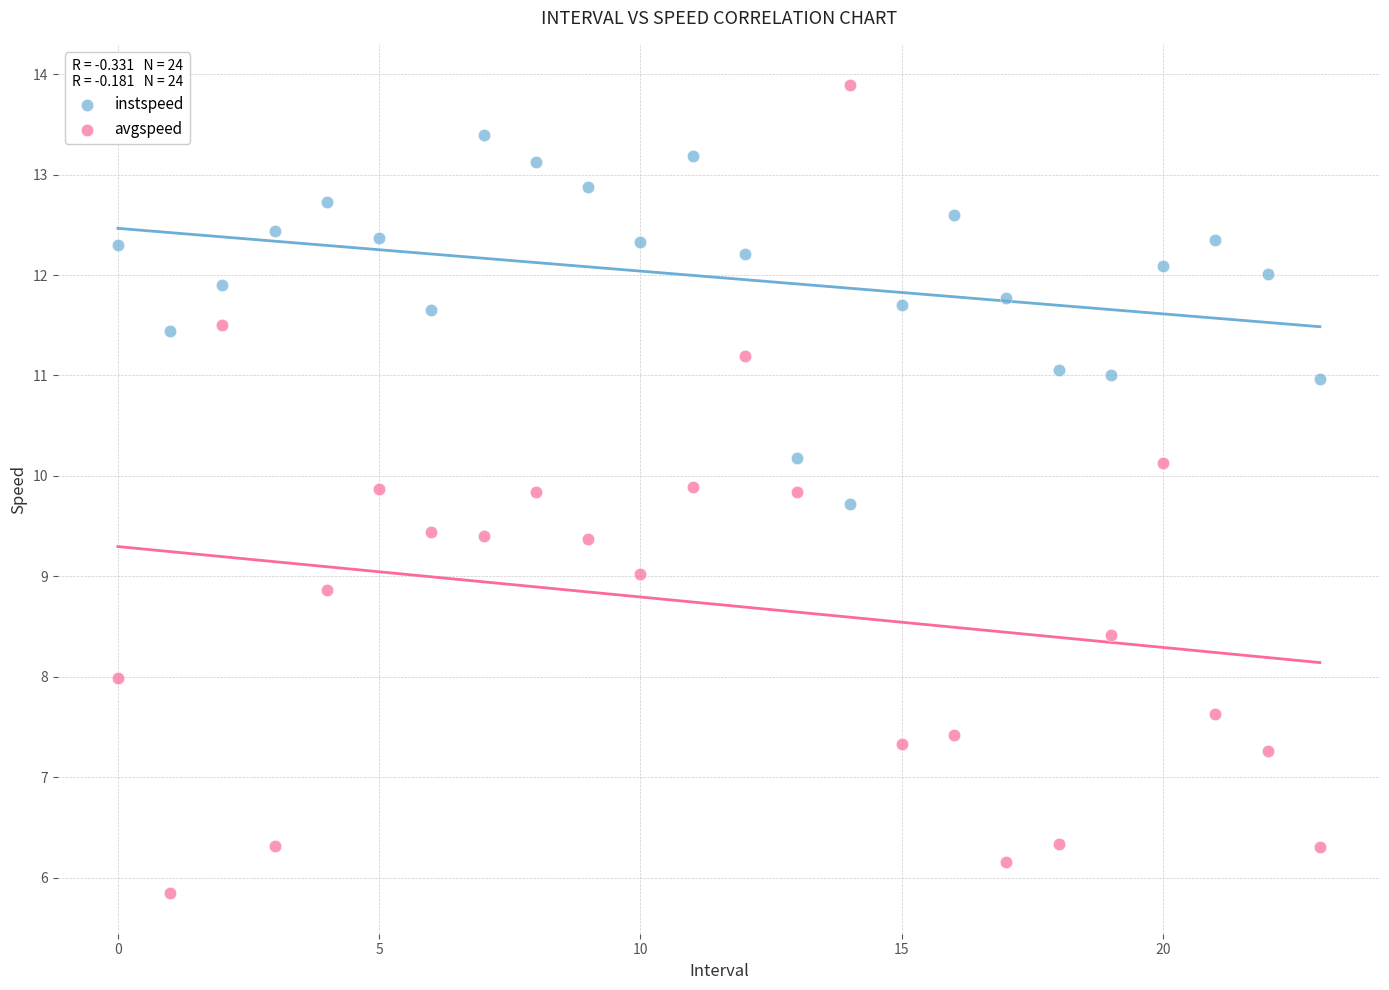

What are all the series names shown in the legend?

instspeed, avgspeed